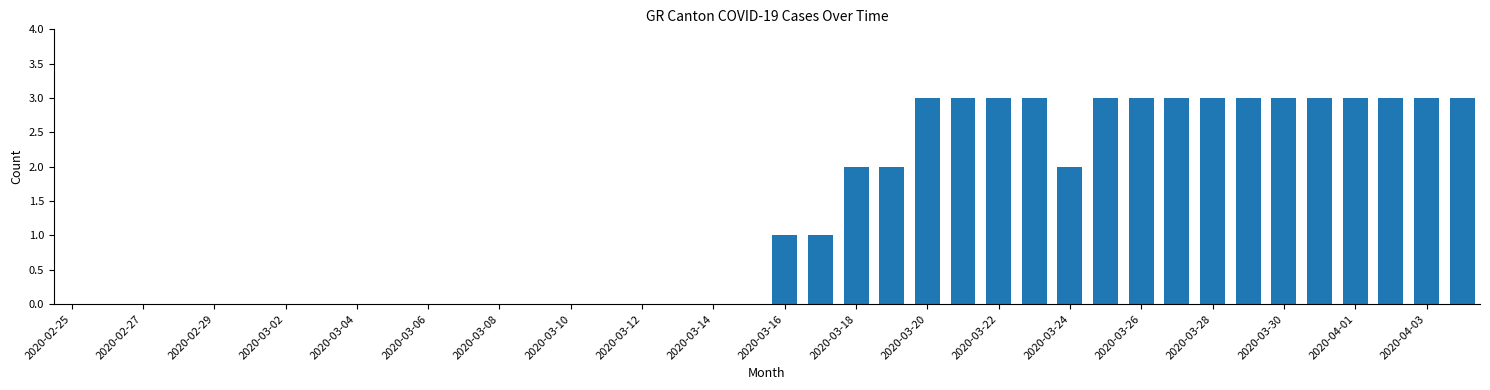

What is the sum of all values?

53